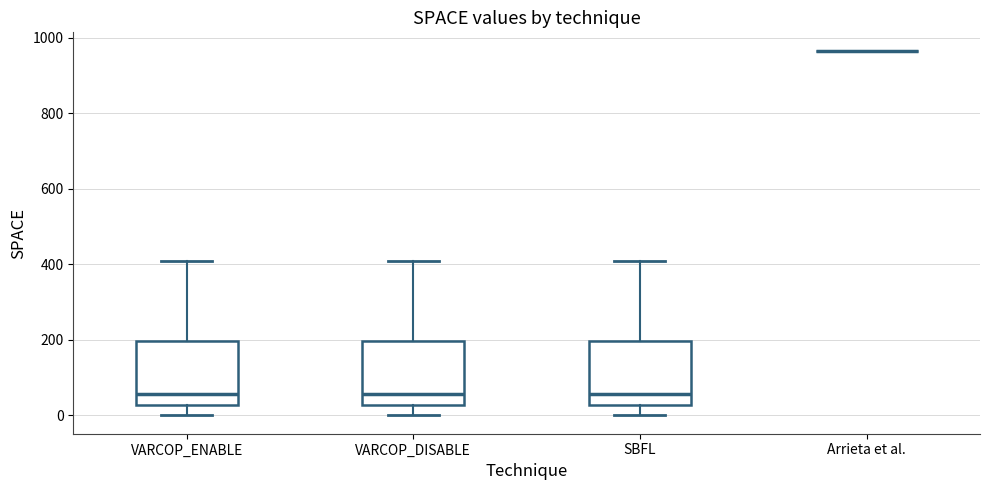

Reading left to right, read every box against the y-axis: the position of its median line, the range the box covers, and the ends of its whiskers. The values are not printed on the chart, so give them approximately, as read against the axis.

VARCOP_ENABLE: median 60, box 20 to 200, whiskers 0 to 400
VARCOP_DISABLE: median 60, box 20 to 200, whiskers 0 to 400
SBFL: median 60, box 20 to 200, whiskers 0 to 400
Arrieta et al.: box collapsed to a line at 960, whiskers 960 to 960